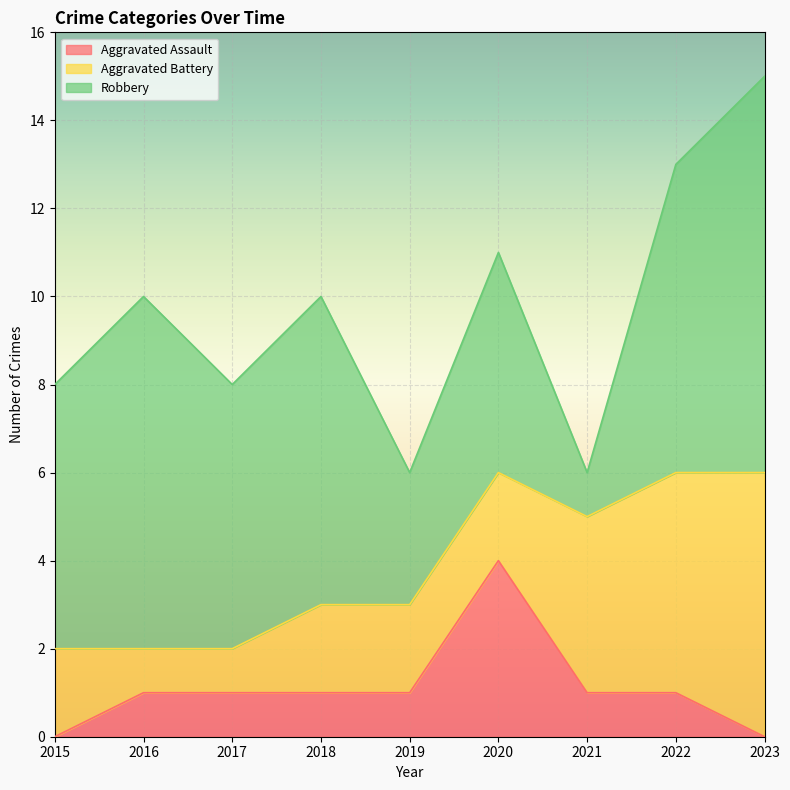

Rank the series at 2016 from highest to lowest value.

Robbery, Aggravated Assault, Aggravated Battery